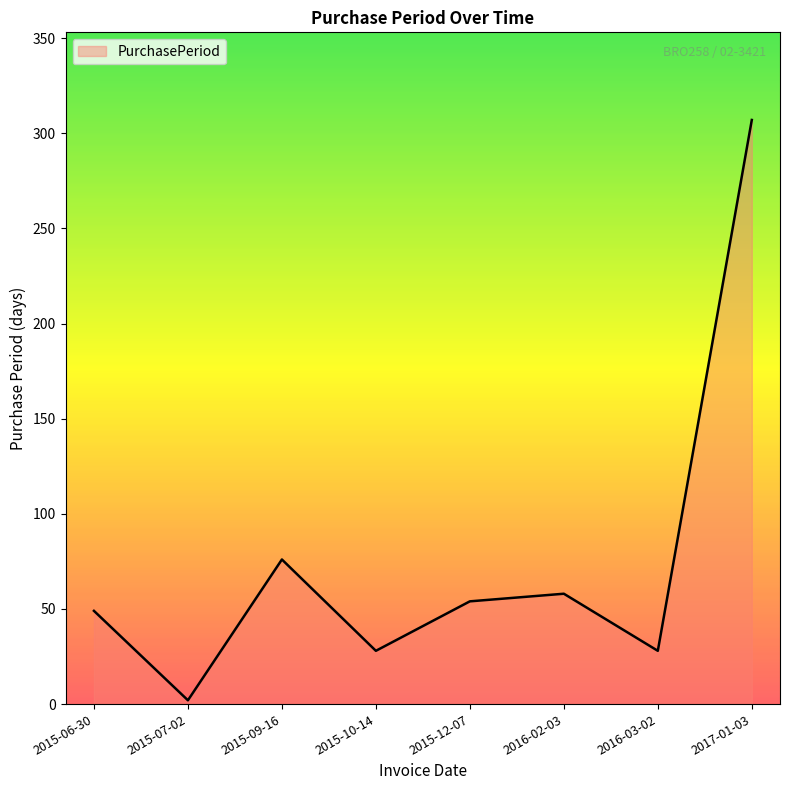

The value at 2015-06-30 is 31. True or false?

False